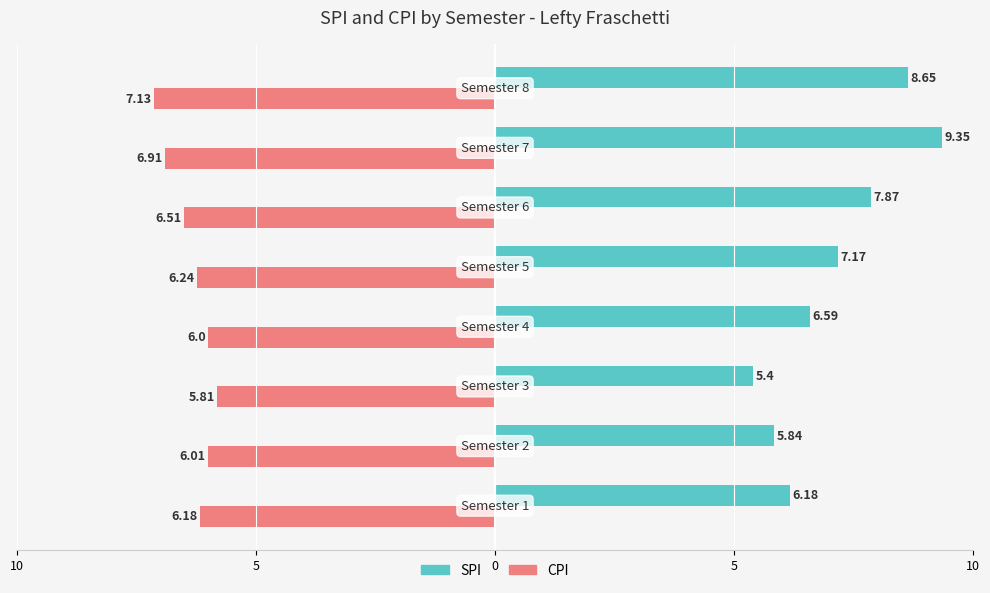

What are all the series names shown in the legend?

SPI, CPI